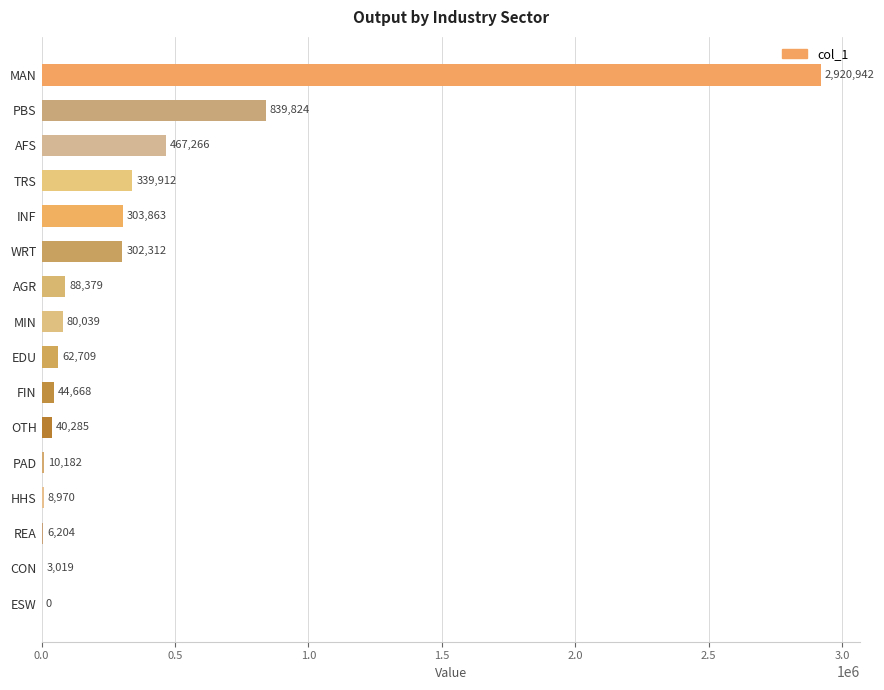

The chart shows a value of 88379.2 at AGR. True or false?

True